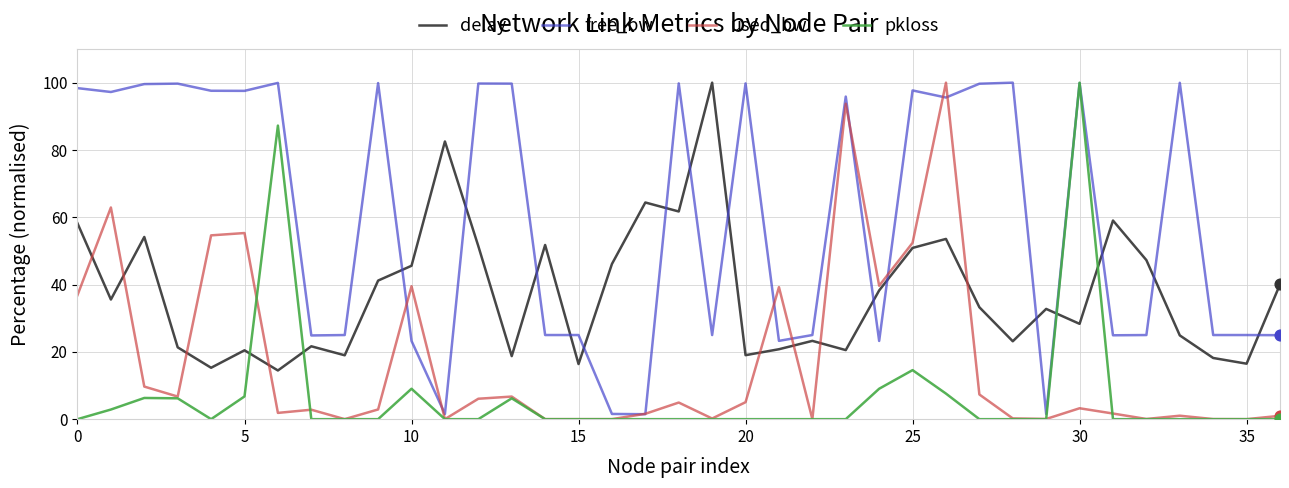

Which series has the largest total across all categories?

free_bw